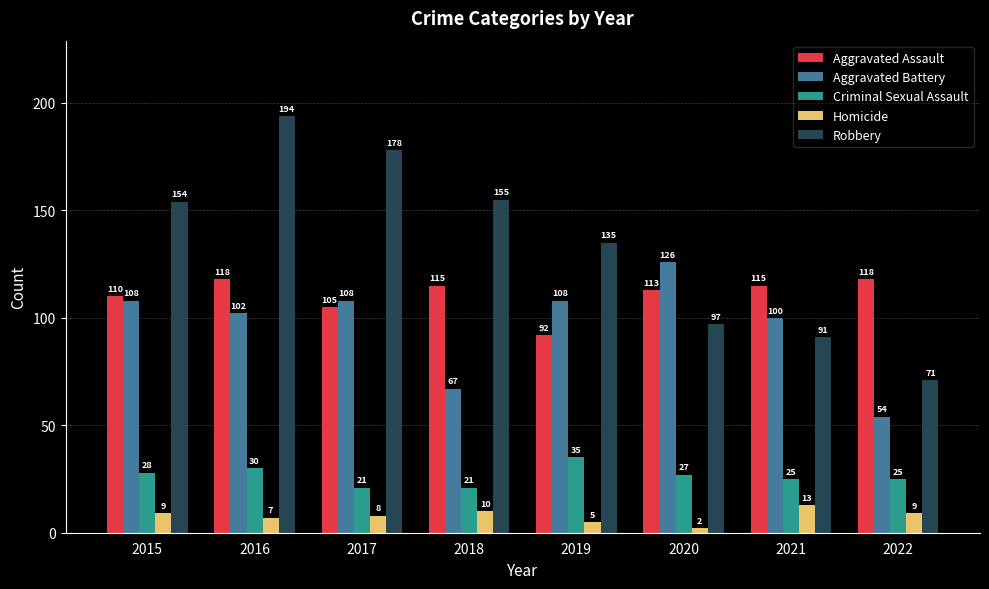

What is the sum of the Homicide values at 2020 and 2017?

10